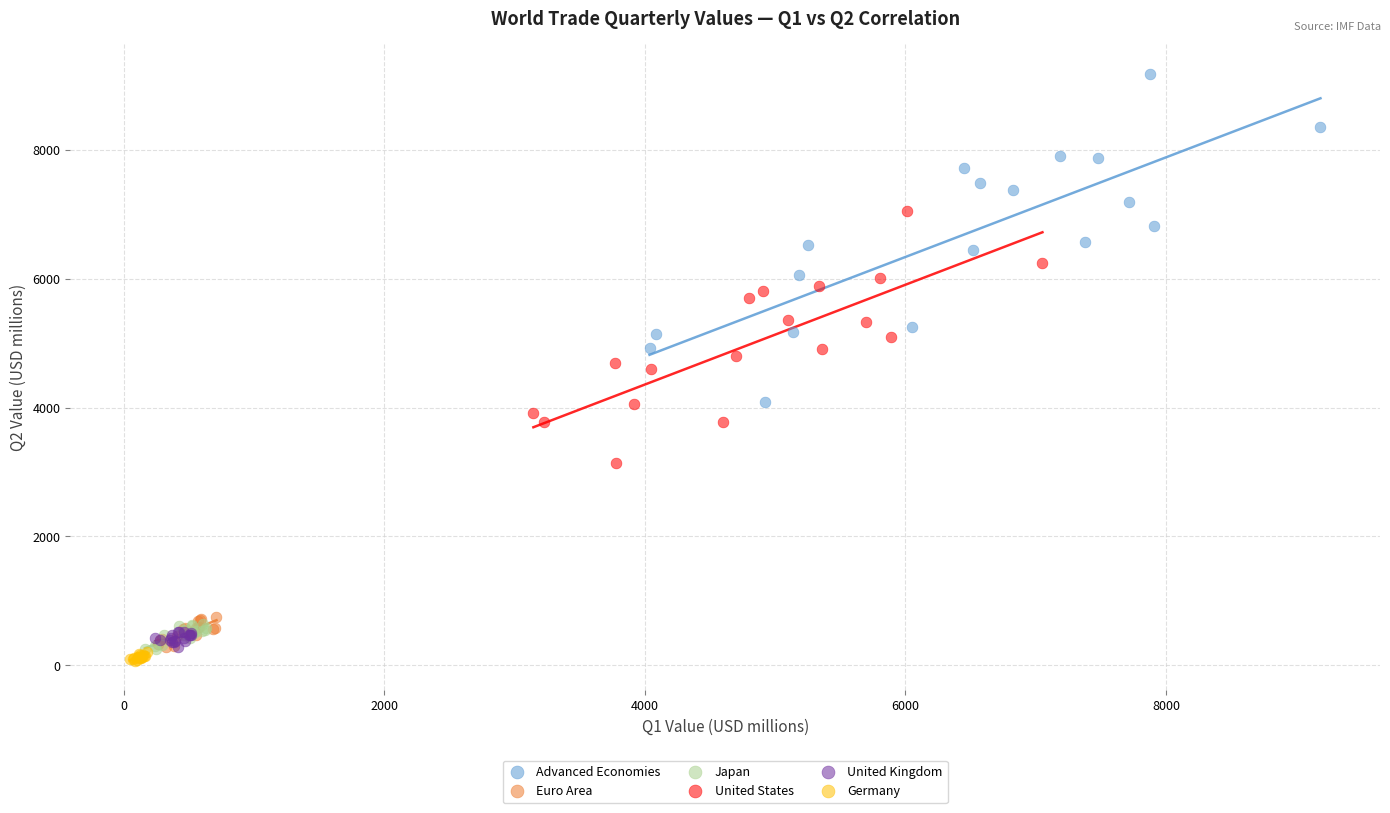

Which series has the largest Y range (max minus min)?

Advanced Economies